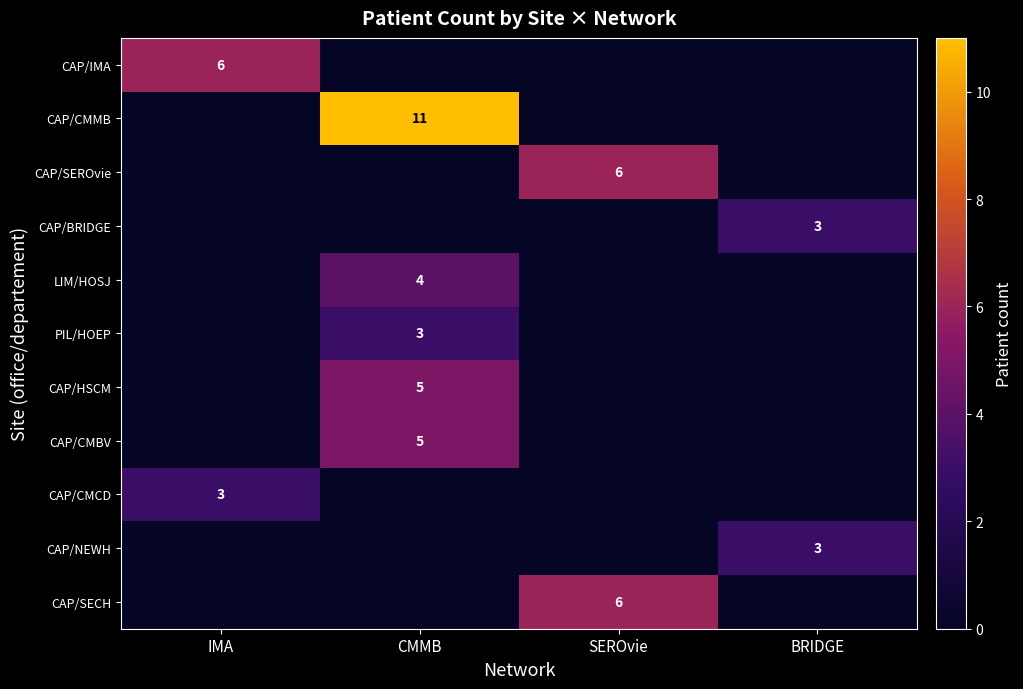

The value of PIL/HOEP at CMMB is 1. True or false?

False